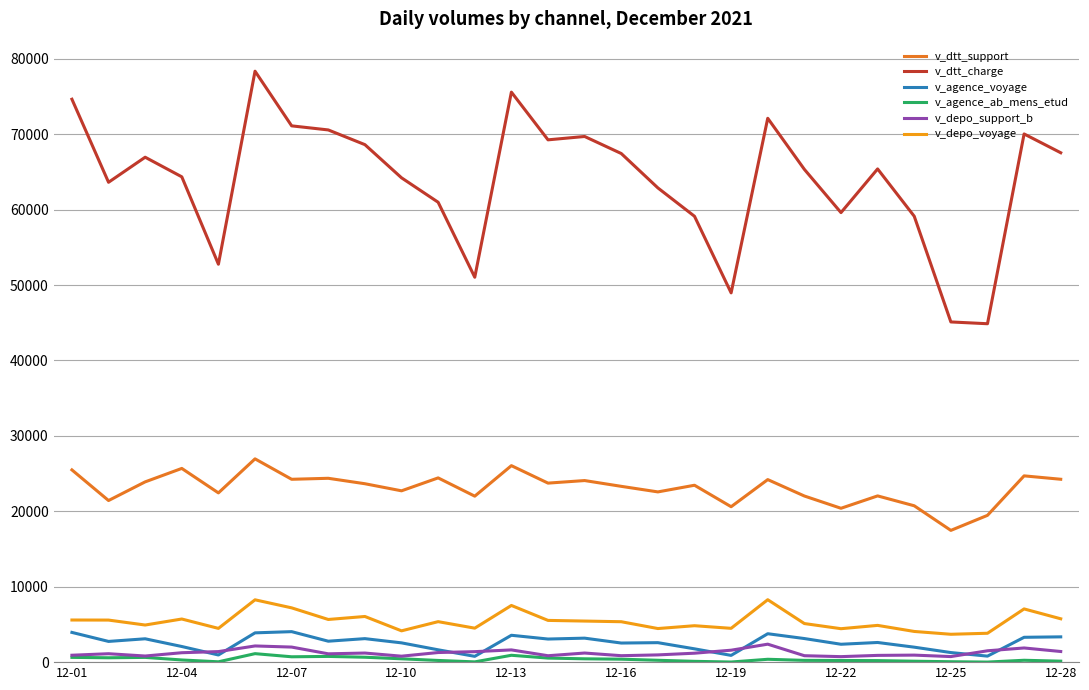

What is the greatest value displayed?

78350